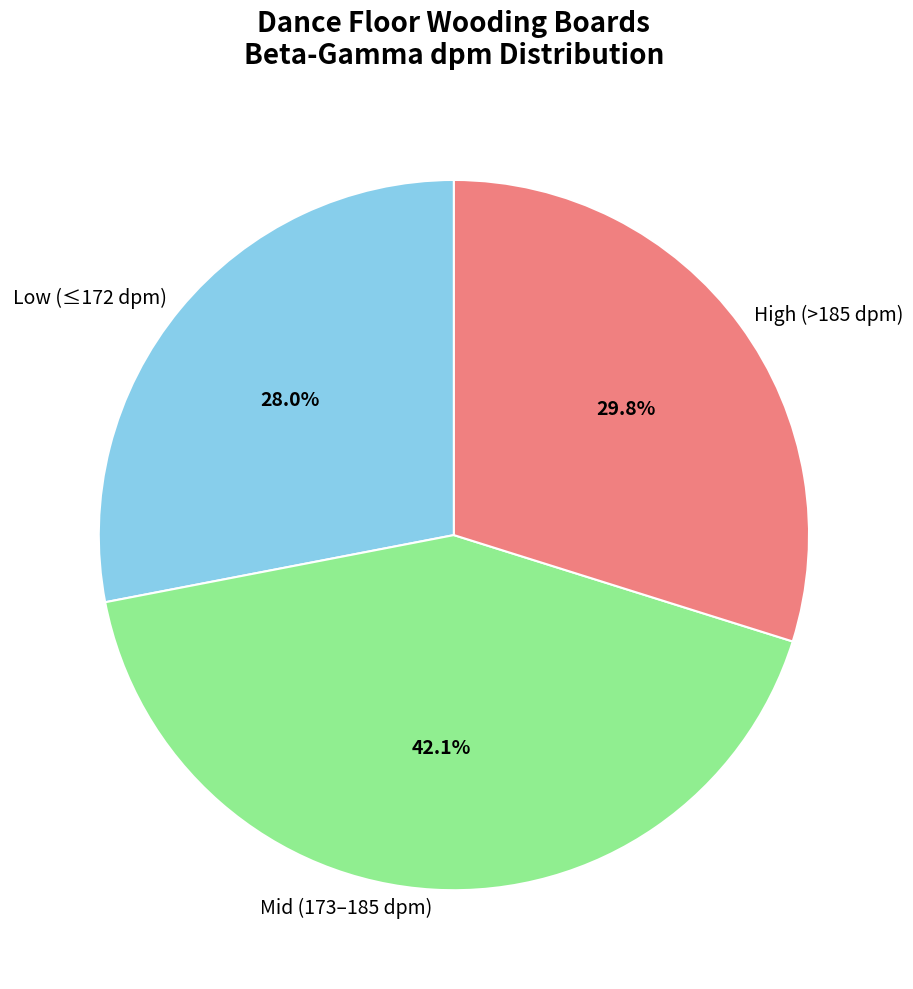

Between High (>185 dpm) and Low (≤172 dpm), which is larger?

High (>185 dpm)